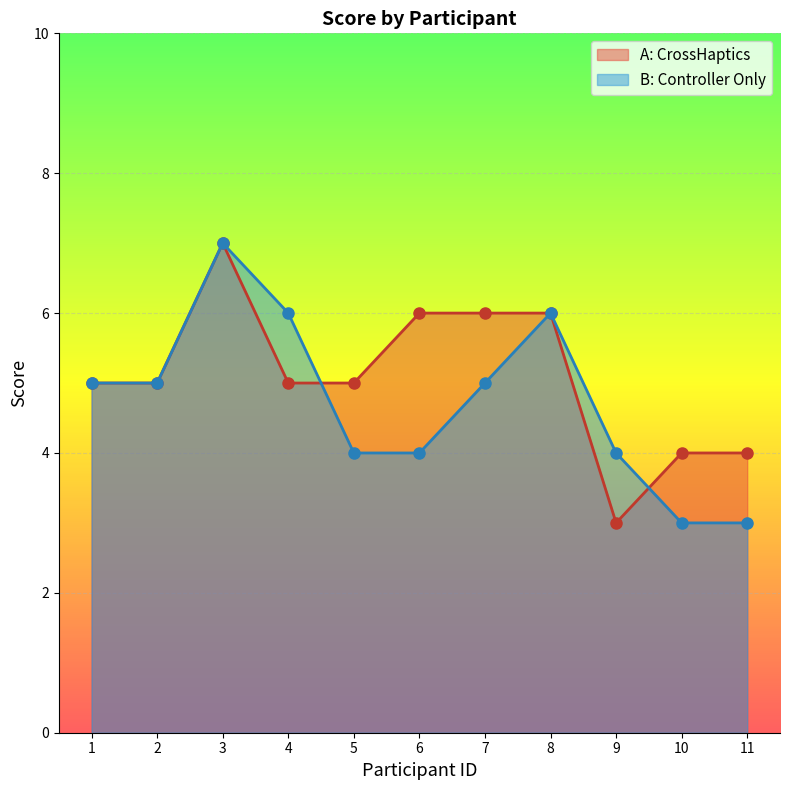

What value does the A: CrossHaptics series have at 3?

7